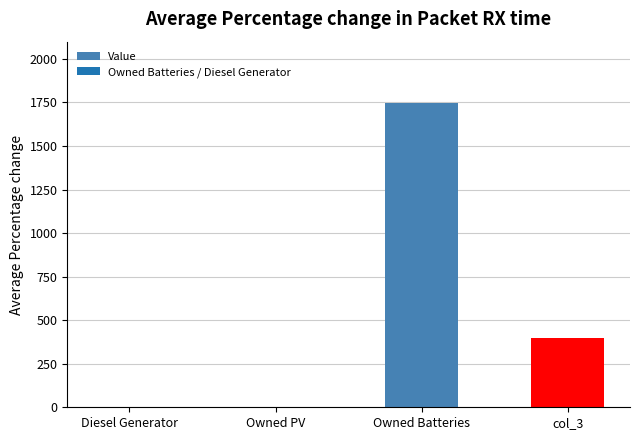

True or false: the data shows 1749 at Owned Batteries.

True